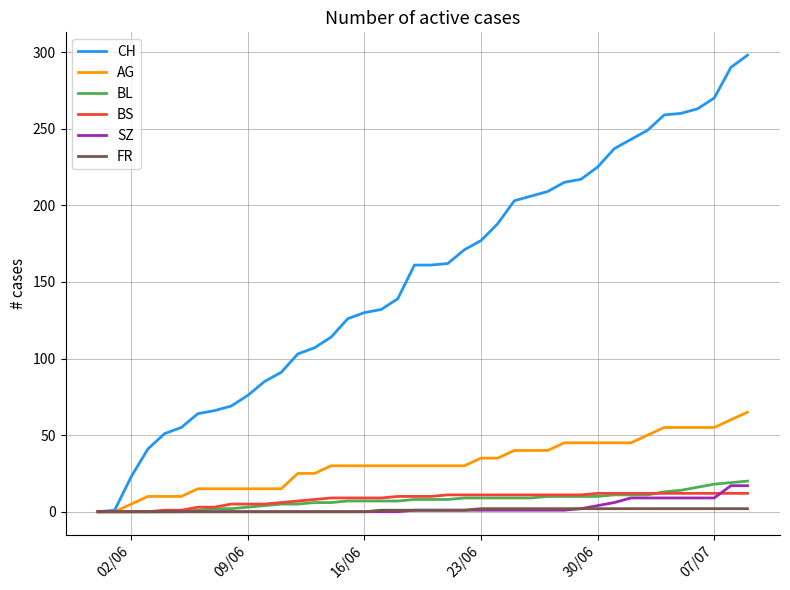

Which series has the largest total across all categories?

CH